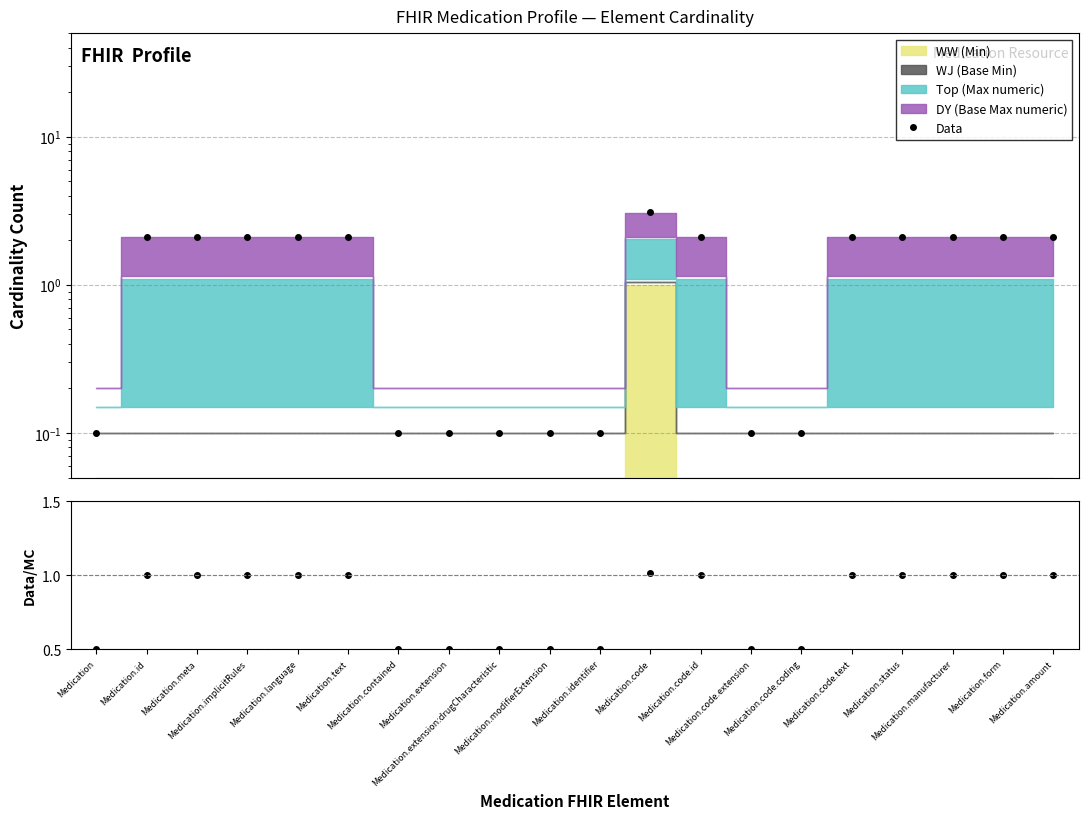

What is the difference between the maximum and minimum values in the Data/MC series?

0.5